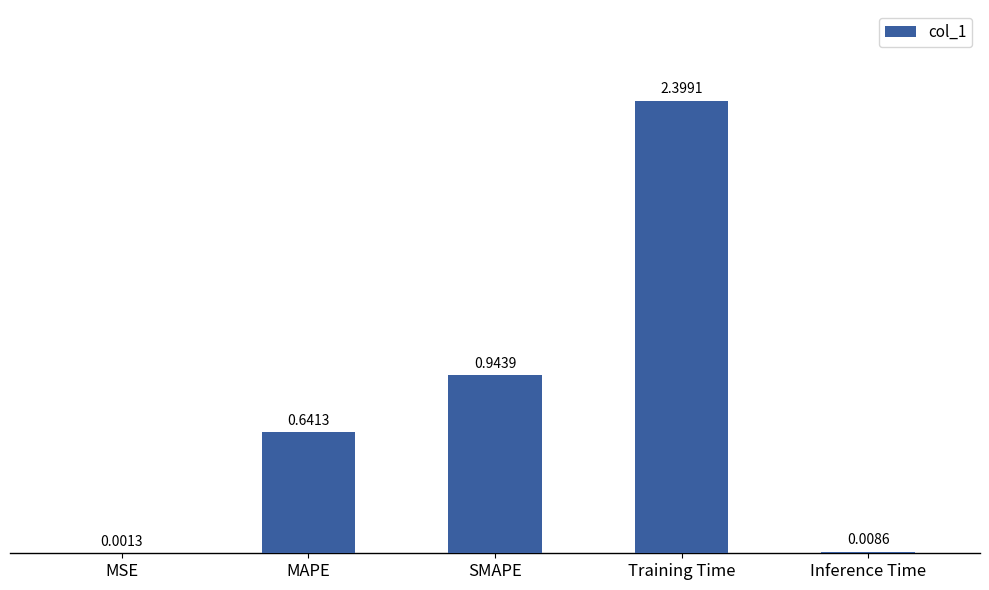

Which category has the highest value across all series?

Training Time